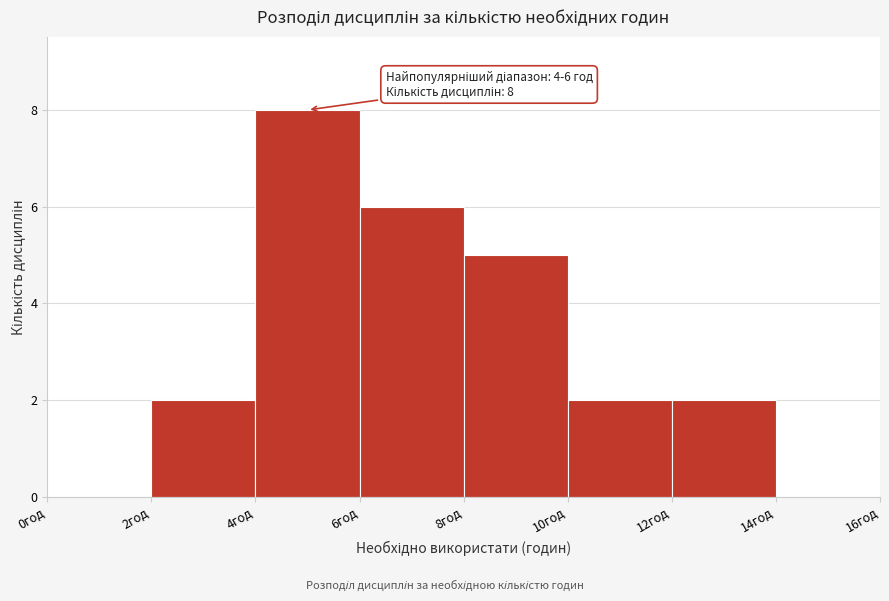

Which range on the x-axis has the tallest bar?

4 to 6